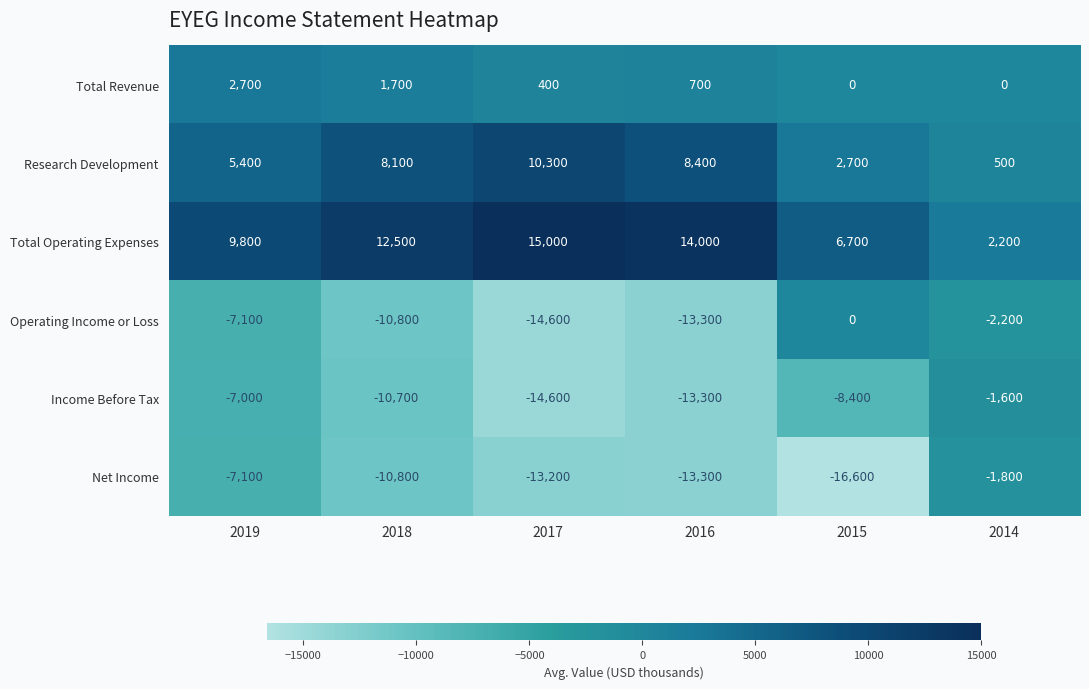

Rank the series by their maximum value, from highest to lowest.

Total Operating Expenses, Research Development, Total Revenue, Operating Income or Loss, Income Before Tax, Net Income